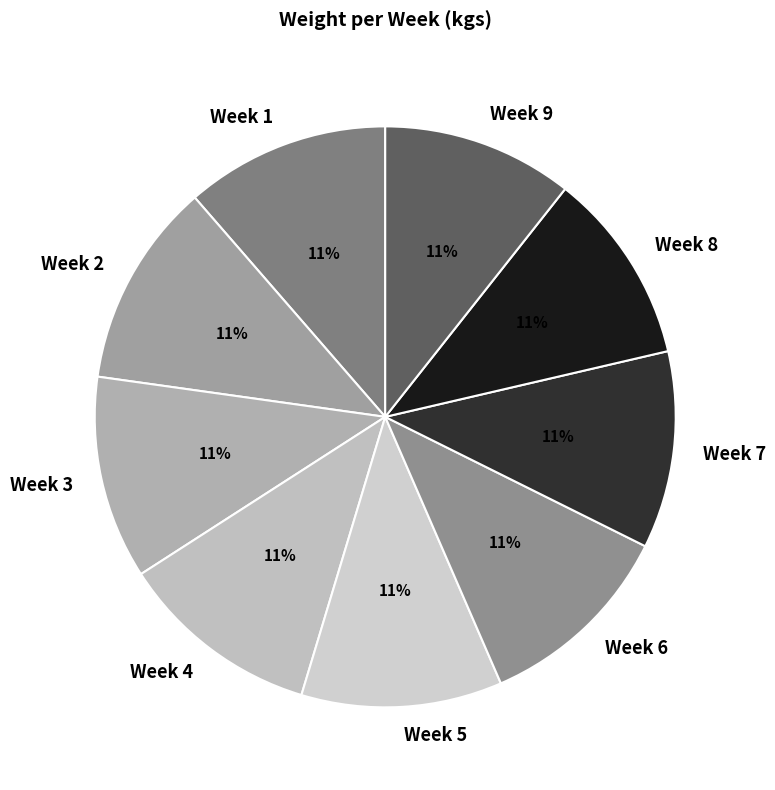

What percentage is the Week 2 slice, to the nearest percent?

11%